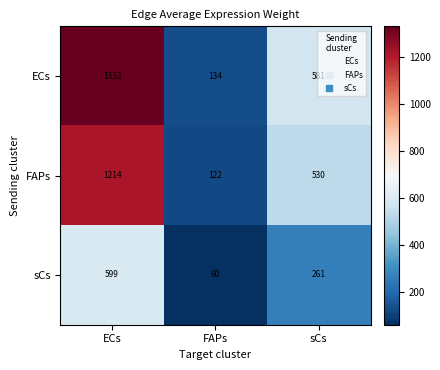

What is the difference between the maximum and minimum values in the FAPs series?

1092